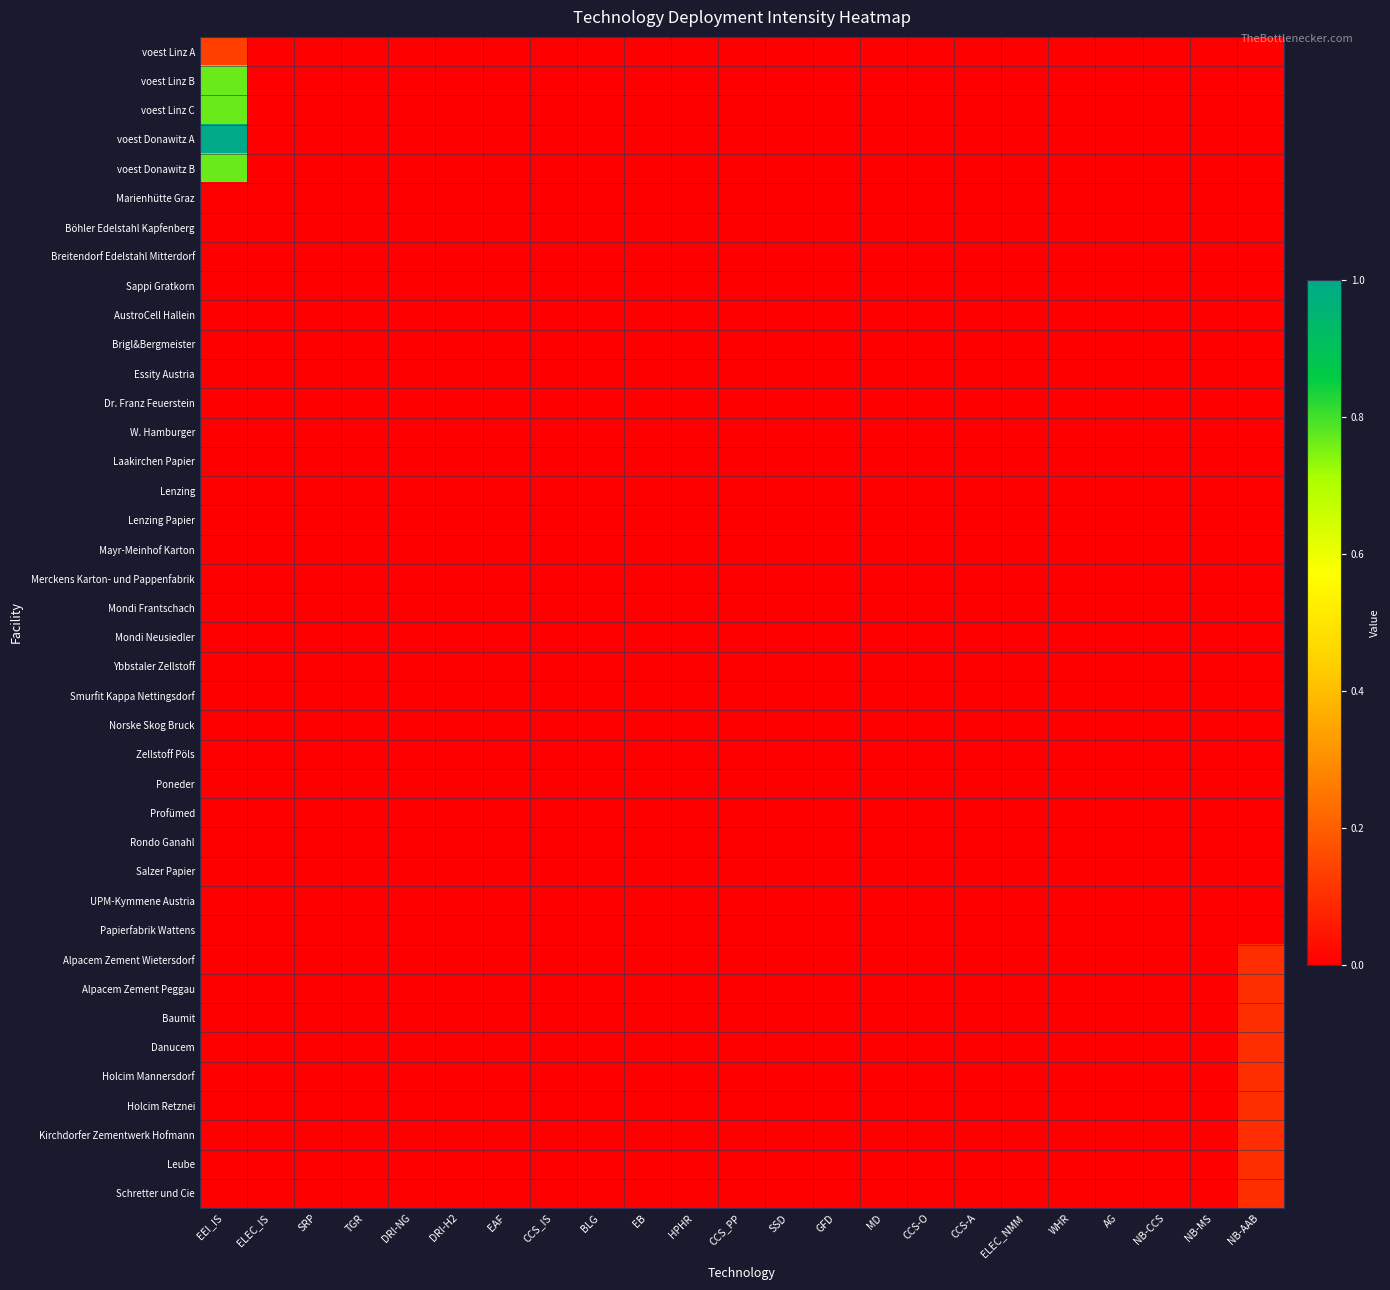

Which series has the widest spread of values?

voest Donawitz A